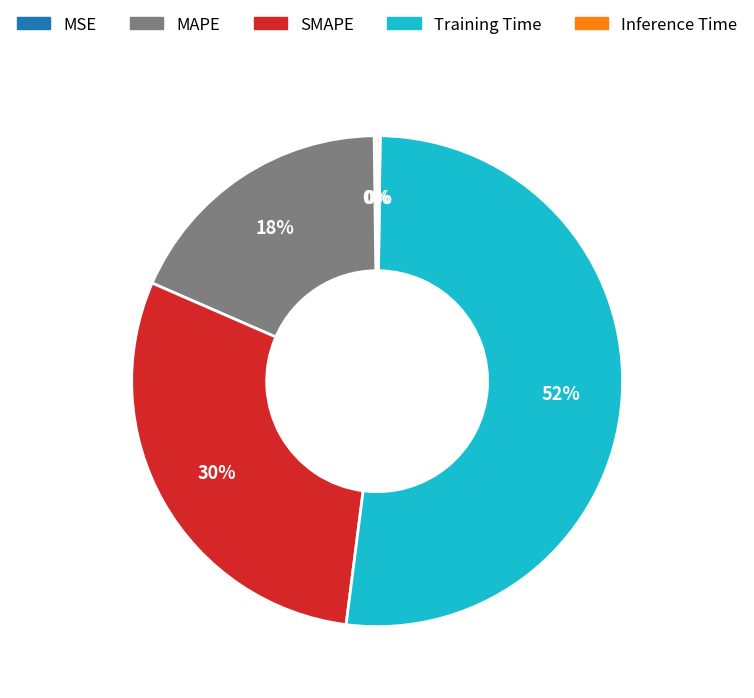

What is the ratio of the value at SMAPE to the value at Training Time?

0.6